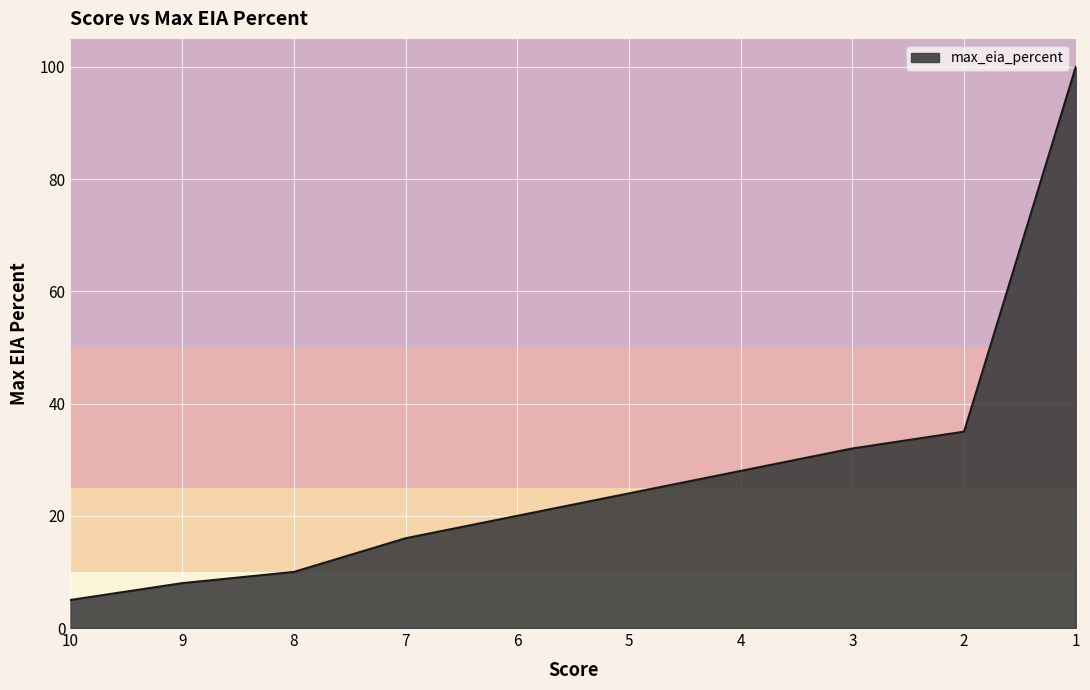

List the labels in order of value, smallest first.

10, 9, 8, 7, 6, 5, 4, 3, 2, 1